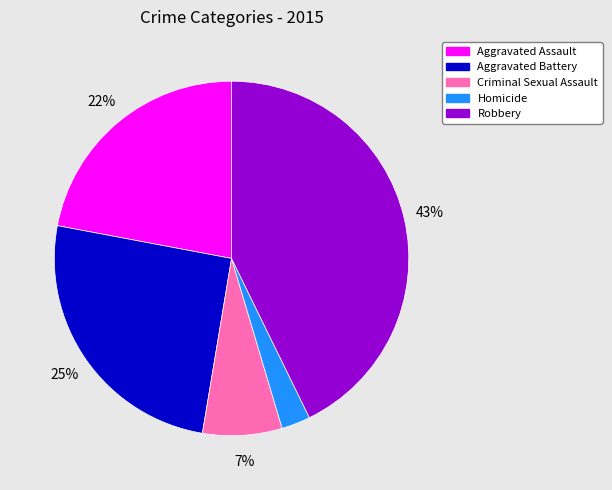

To the nearest percent, what percentage of the pie is Aggravated Assault?

22%